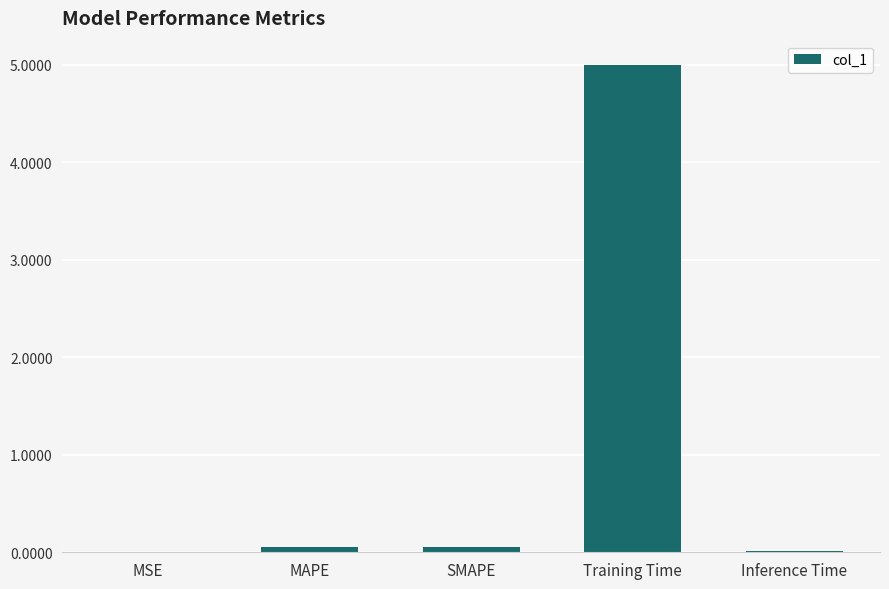

What is the sum of all values?

5.1